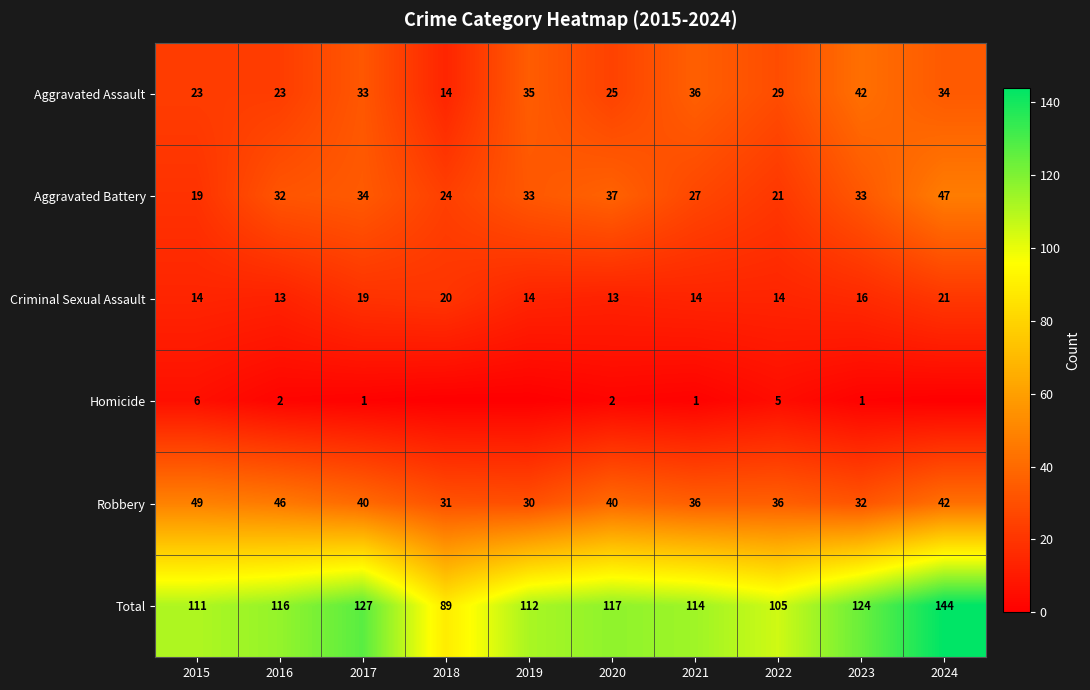

At which label is Criminal Sexual Assault closest to 17?

2023